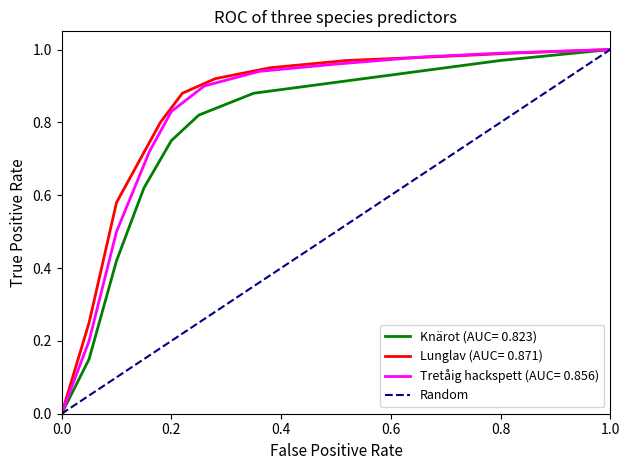

True or false: Knärot (AUC= 0.823) has a value of 0.4 at 0.0.

False